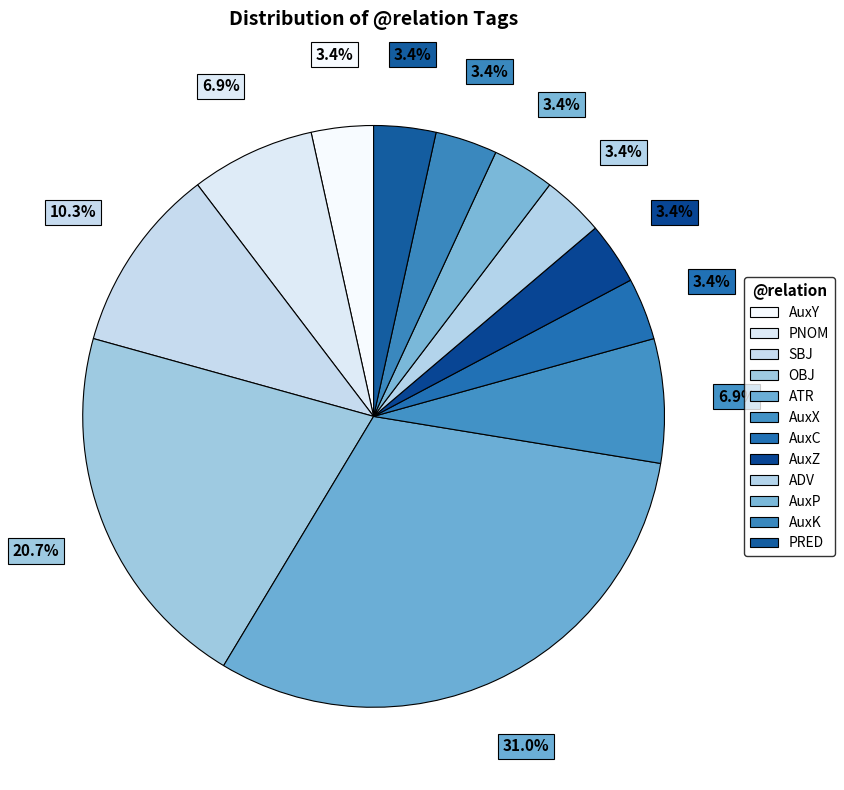

How many slices are in this pie chart?

12